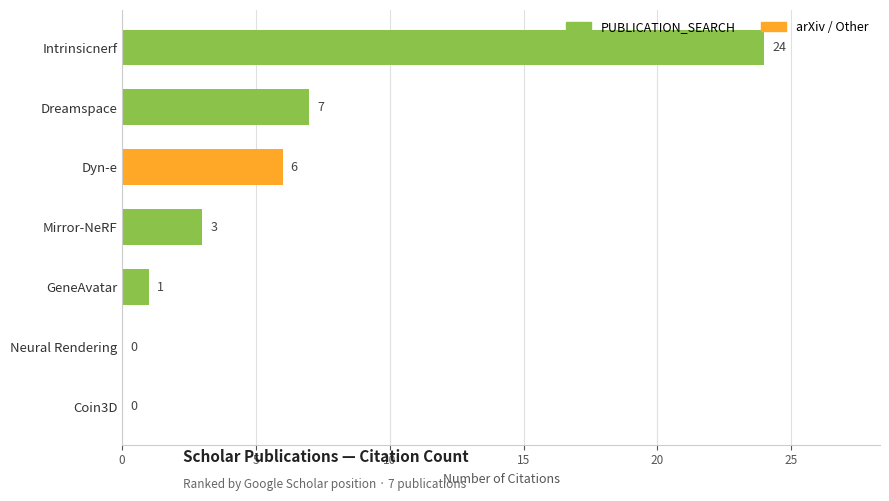

Count the number of categories in the chart.

7